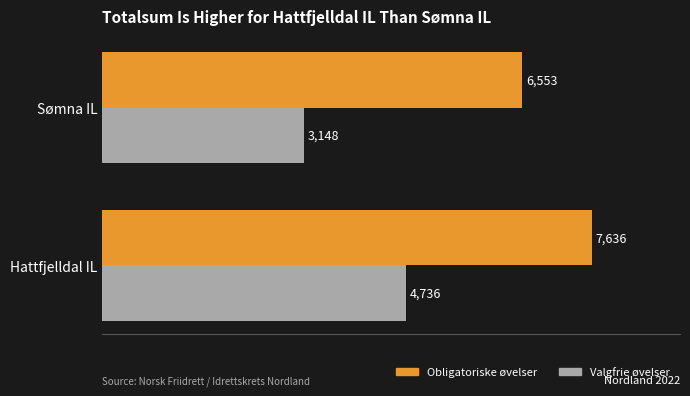

The value of Valgfrie øvelser at Hattfjelldal IL is 4736. True or false?

True